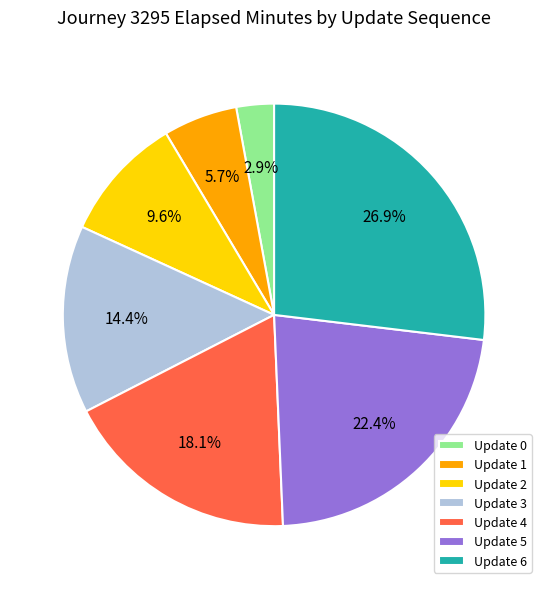

Rank the categories by value from lowest to highest.

Update 0, Update 1, Update 2, Update 3, Update 4, Update 5, Update 6